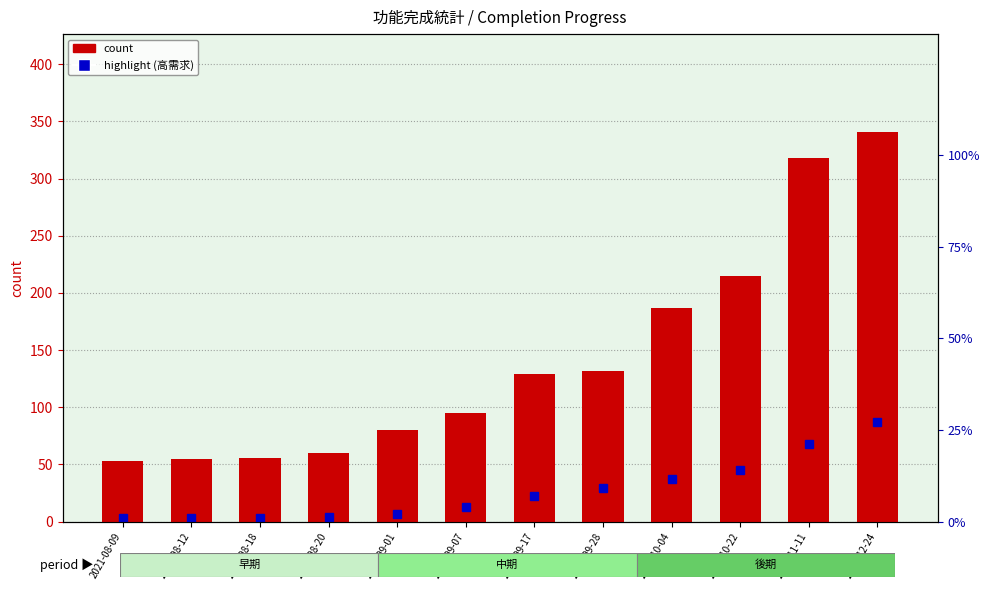

True or false: the data shows 571 at 2021-12-24.

False